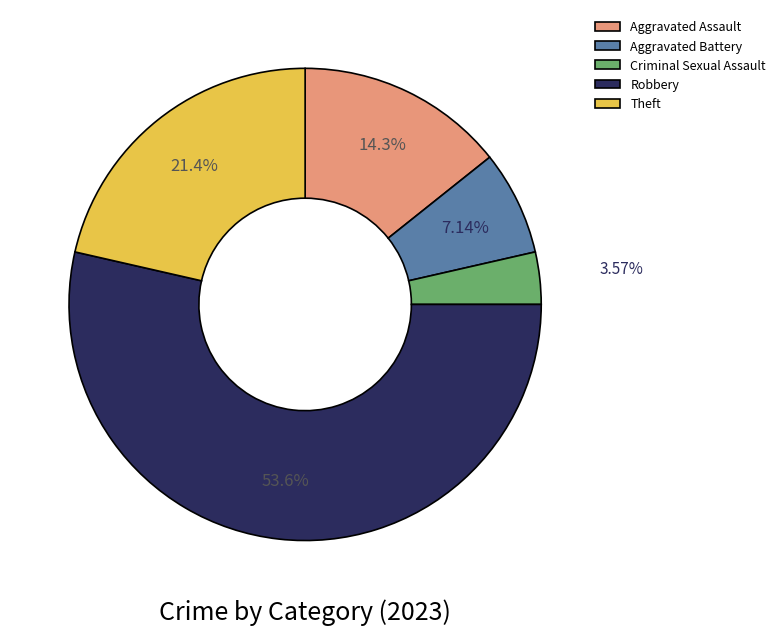

Does Criminal Sexual Assault represent more than half of the total?

No